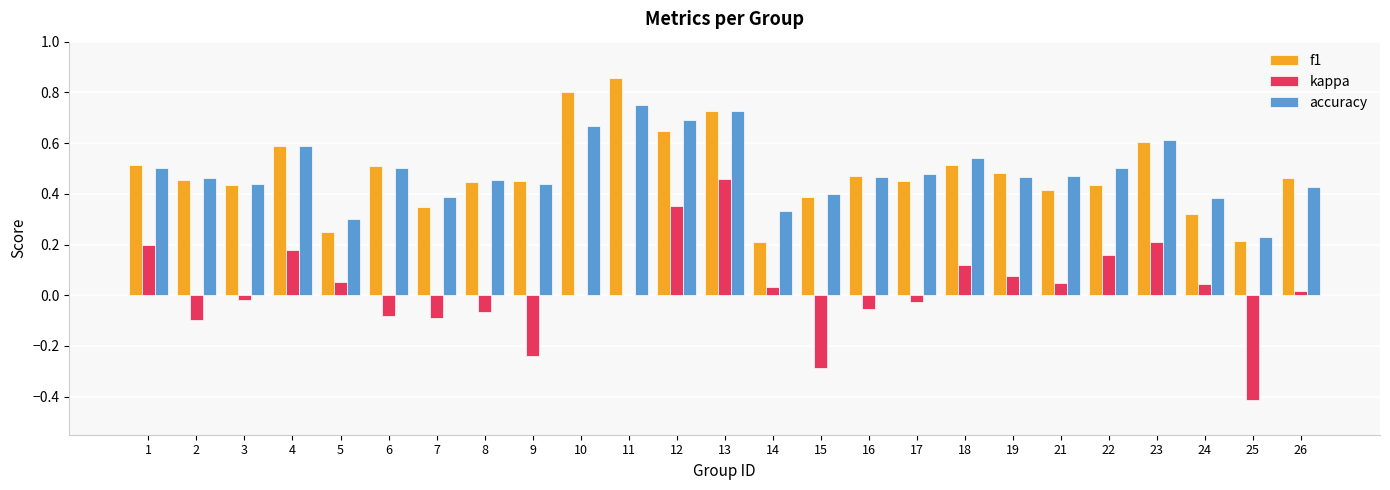

Which series changed the most between 2 and 4?

kappa